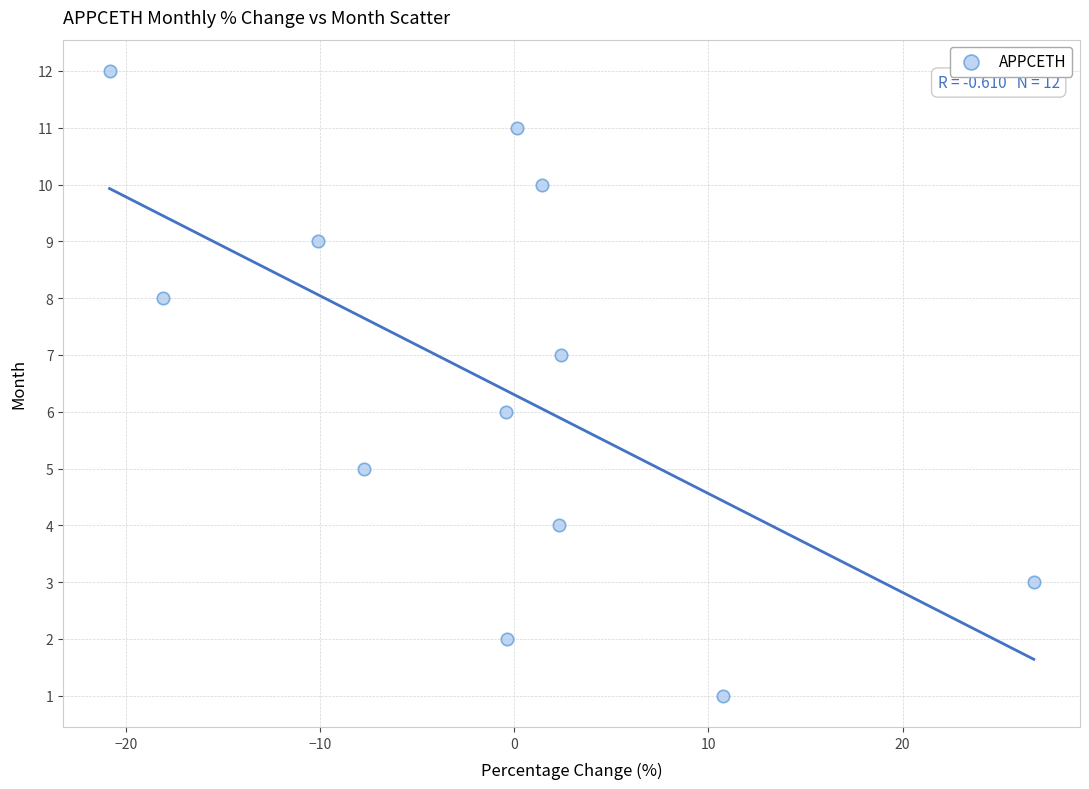

What is the range of Y values (max minus min)?

11